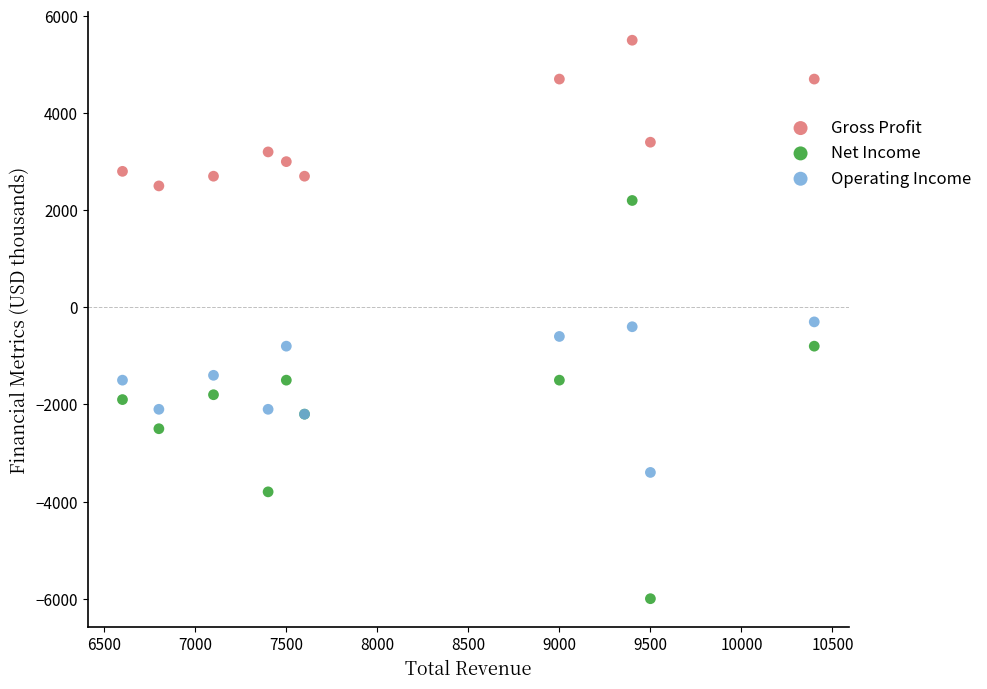

What are all the series names shown in the legend?

Gross Profit, Net Income, Operating Income